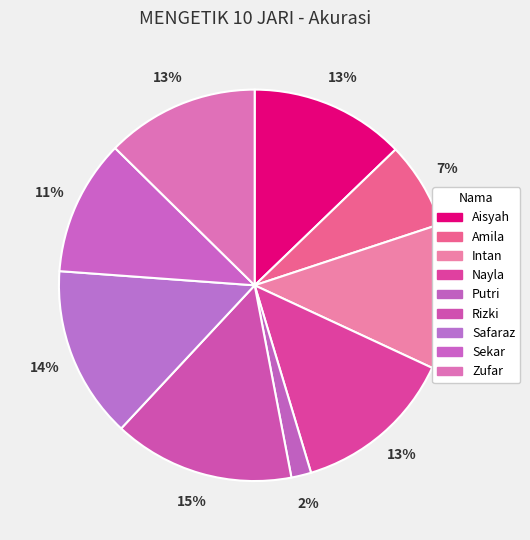

How many segments does this pie chart have?

9